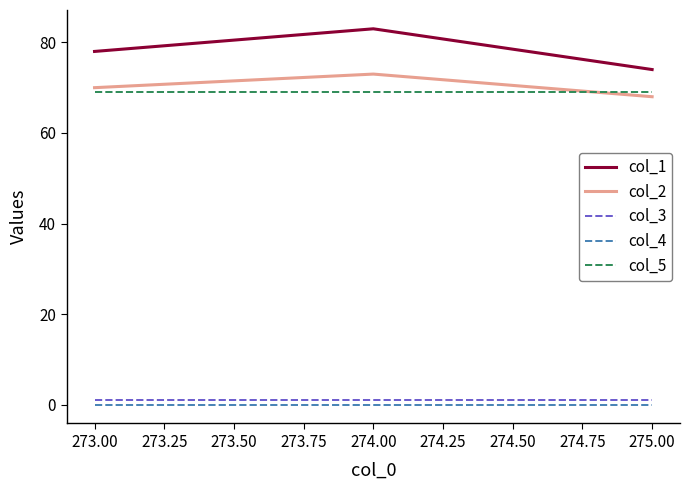

What is the maximum value shown in the chart?

83